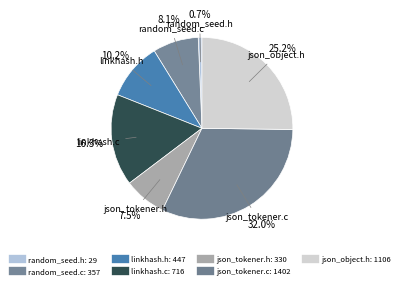

How many segments does this pie chart have?

7